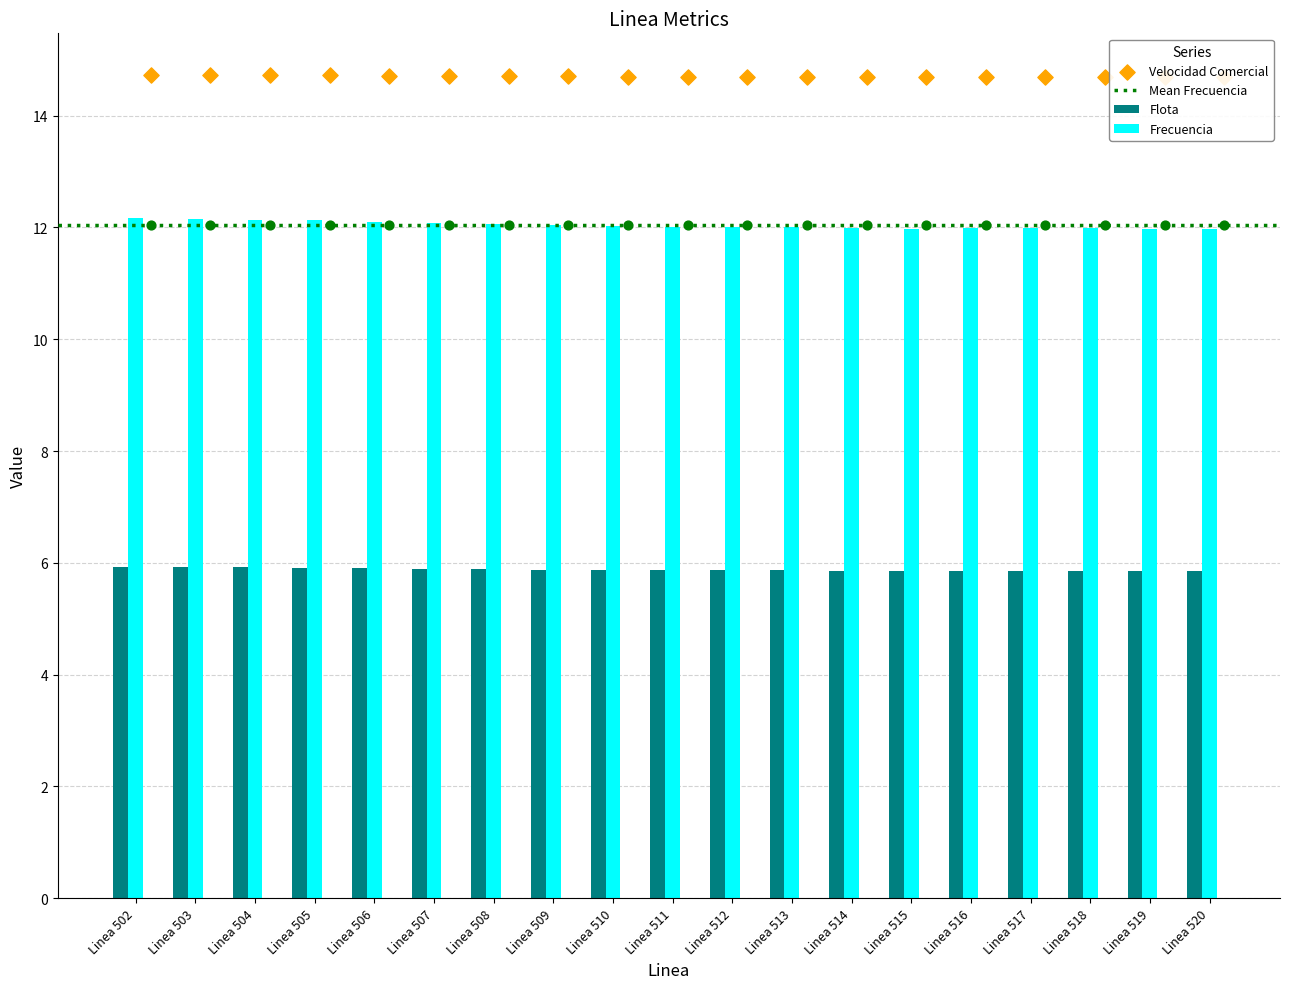

Is the value of Flota at Linea 515 greater than the value of Frecuencia at Linea 505?

No